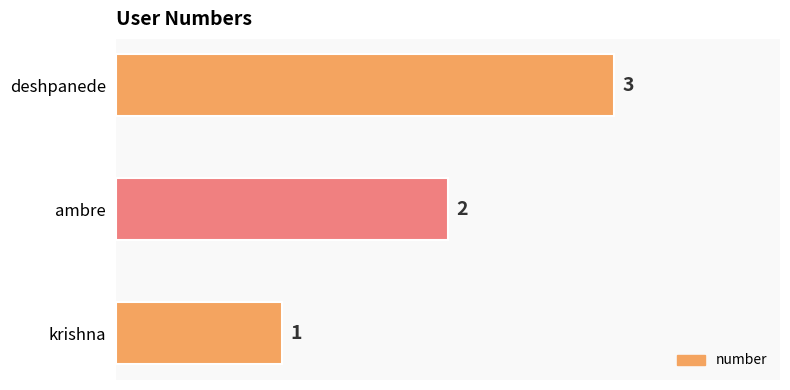

How many values are between 1 and 3?

3